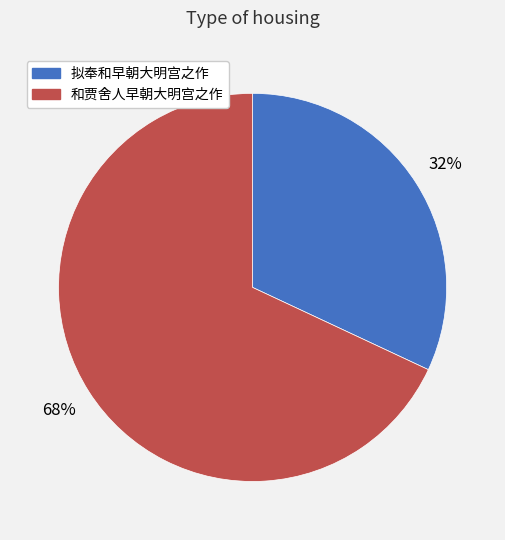

What is the ratio of the value at 拟奉和早朝大明宫之作 to the value at 和贾舍人早朝大明宫之作?

0.5